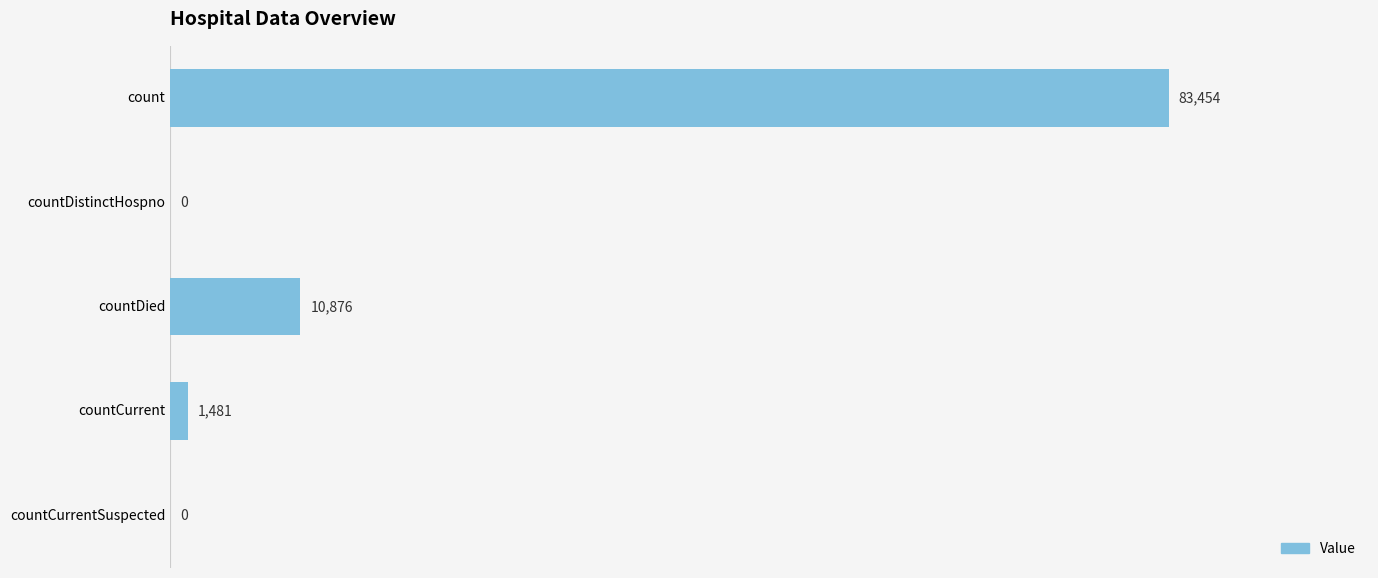

Are the bars horizontal?

Yes